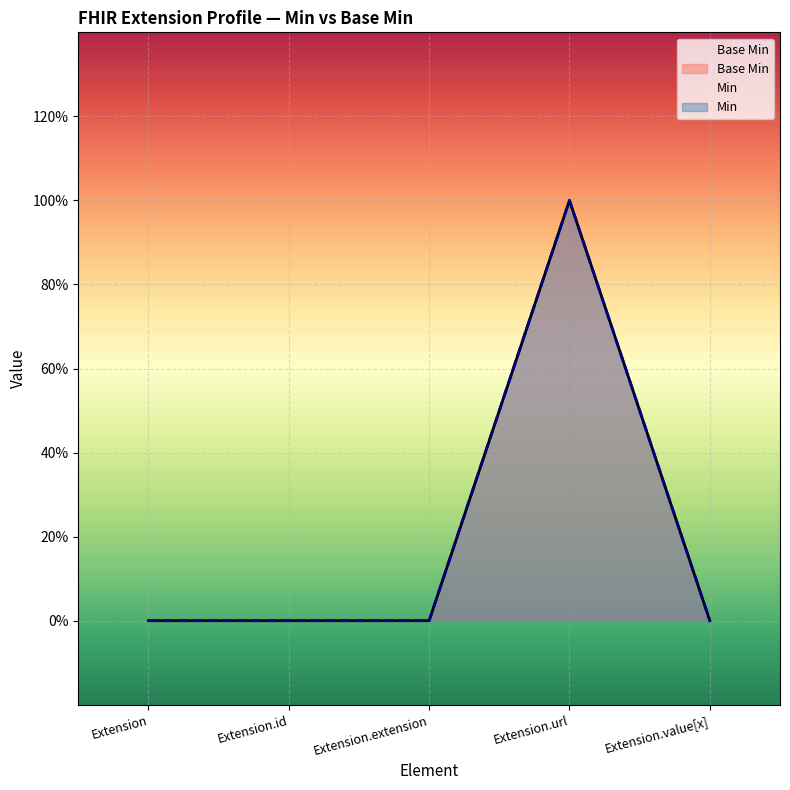

What position from the right is Extension.url?

2